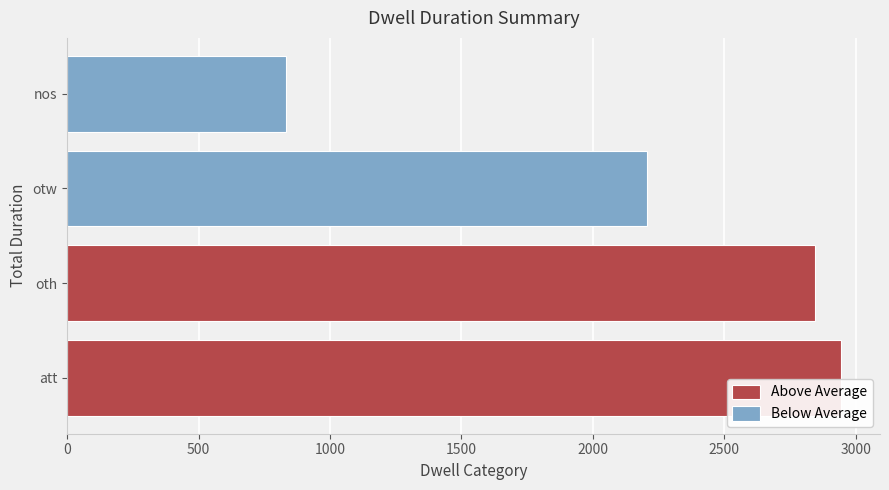

Reading right to left, extract all data points from this chart.

Above Average: 2846	2945
Below Average: 832	2204